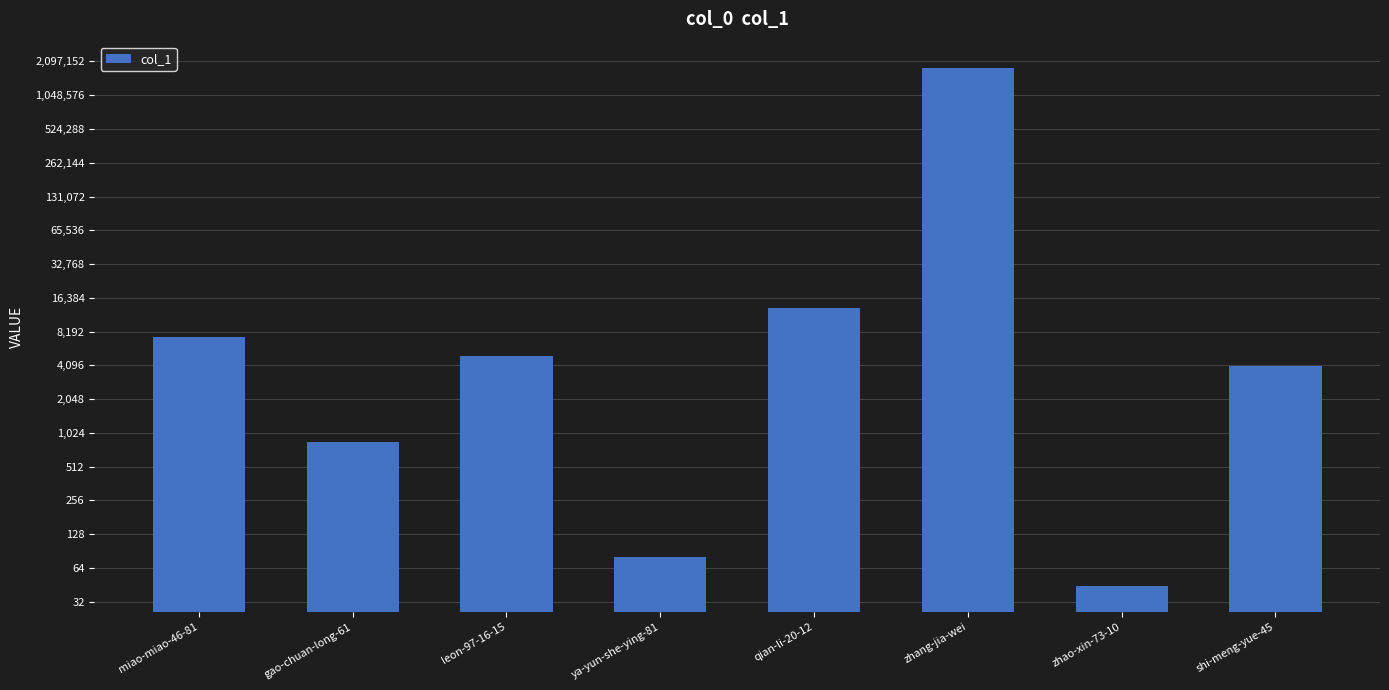

How many values are below 4967?

4